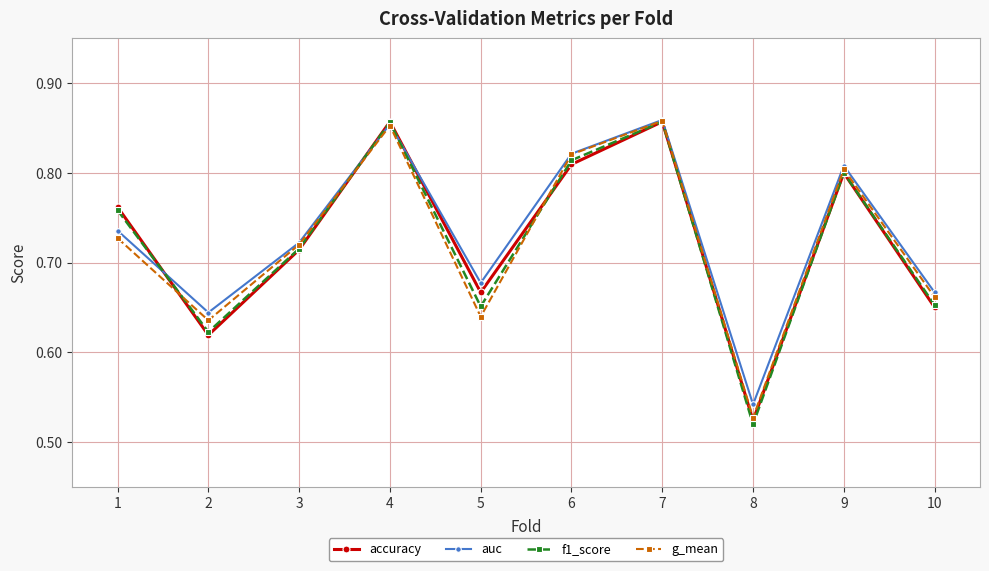

Which series has the largest range (max minus min)?

f1_score